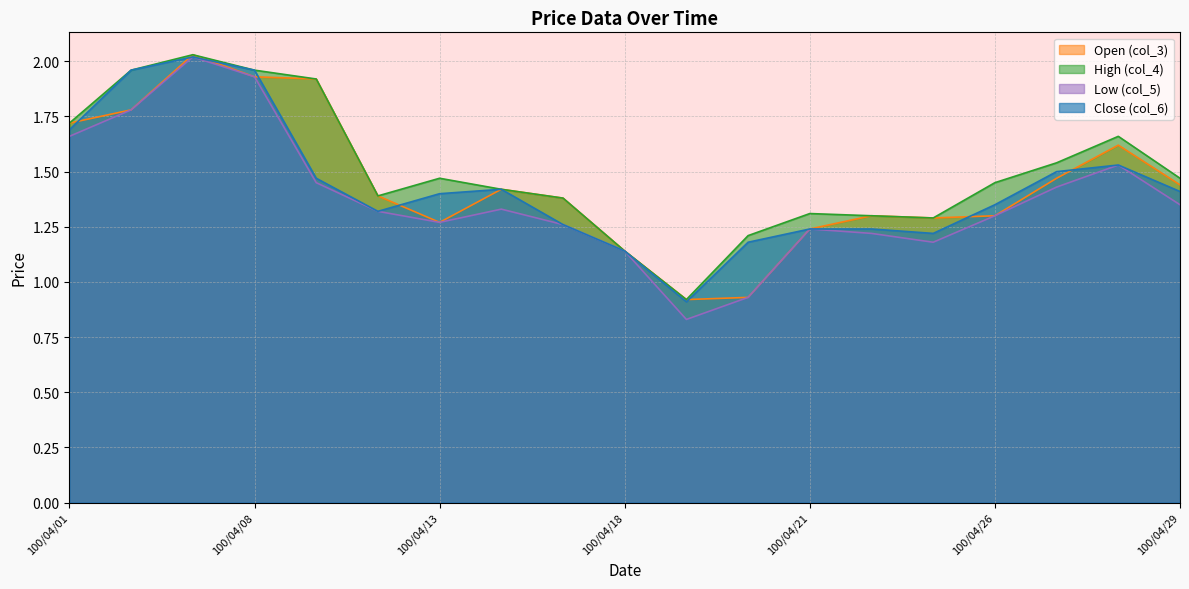

What value does the col_6 series have at 100/04/29?

1.4